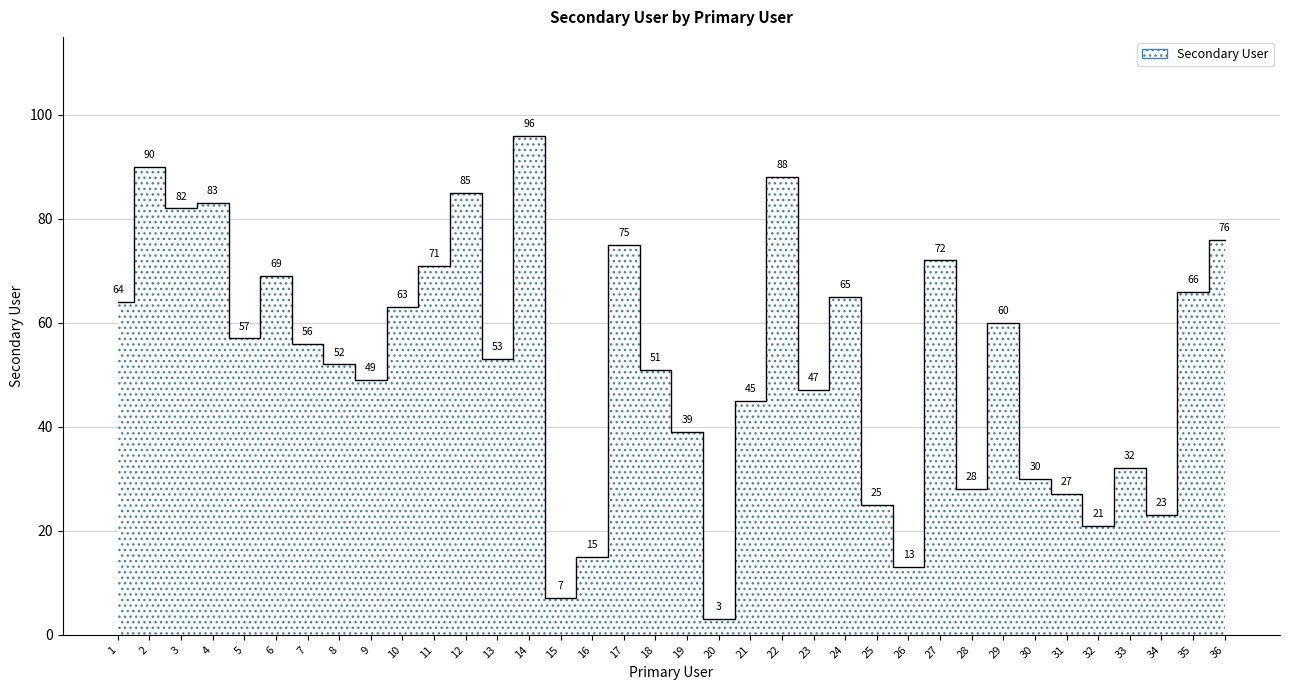

How many distinct data groups are displayed?

1